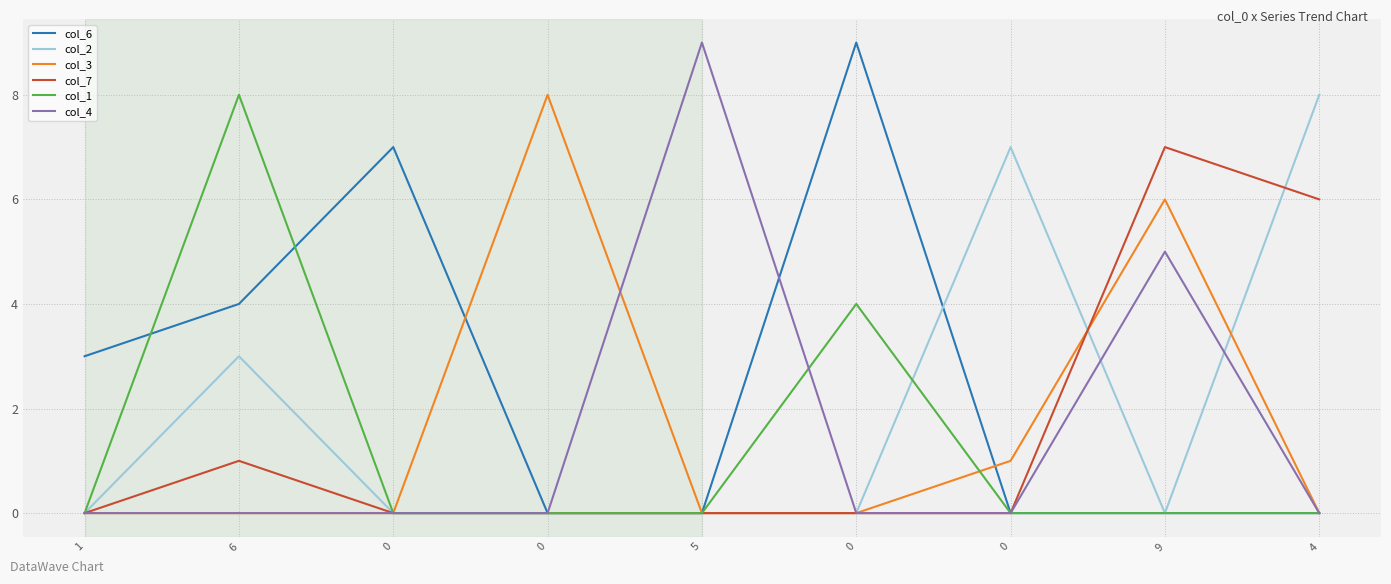

True or false: col_4 has a value of 4 at 0.

False